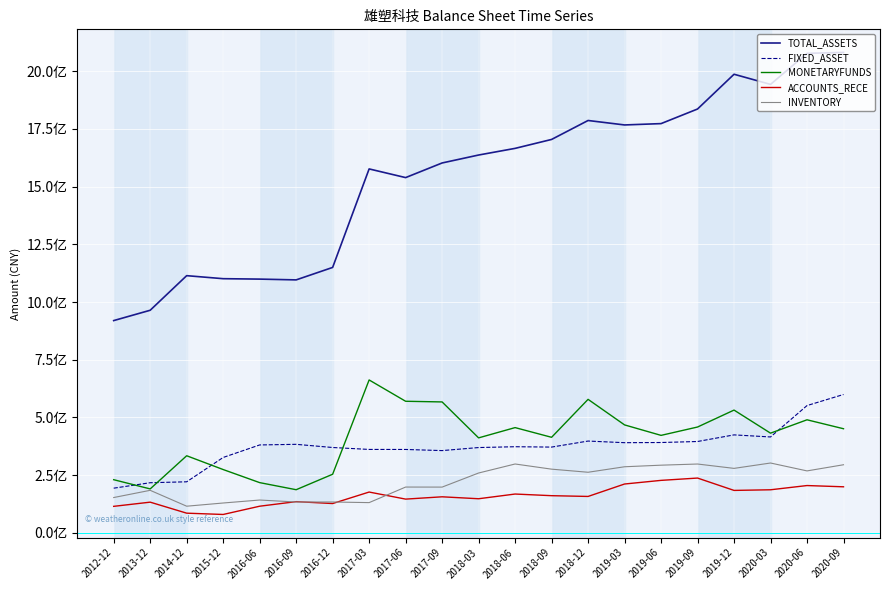

What is the label of the 6th point from the right?

2019-06